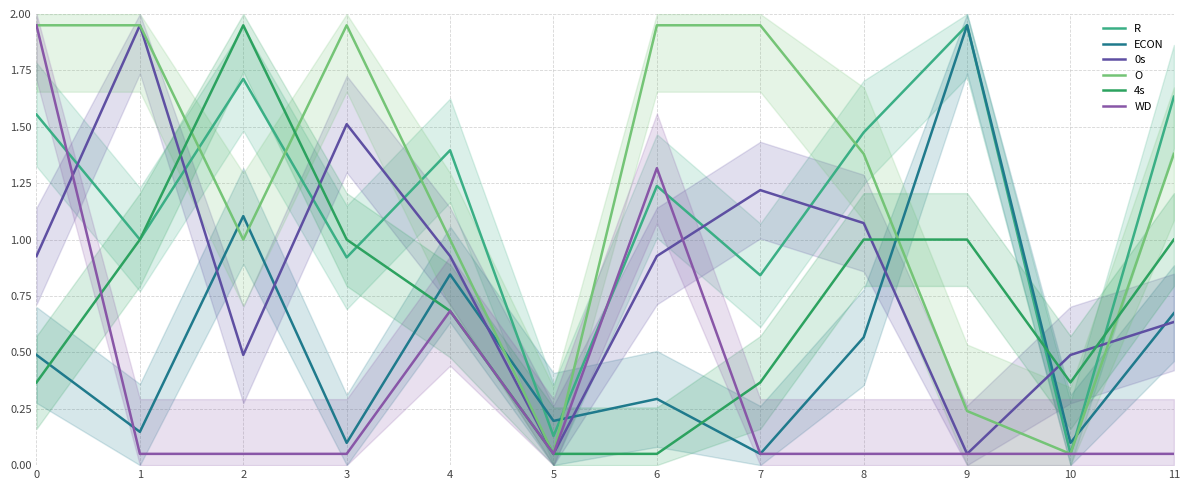

Does the chart have visible grid lines?

Yes